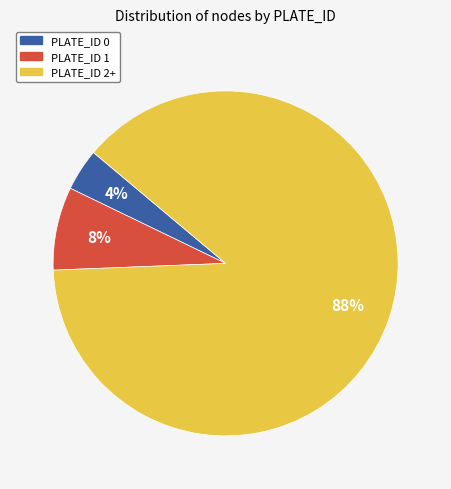

Does any single category account for the majority?

Yes